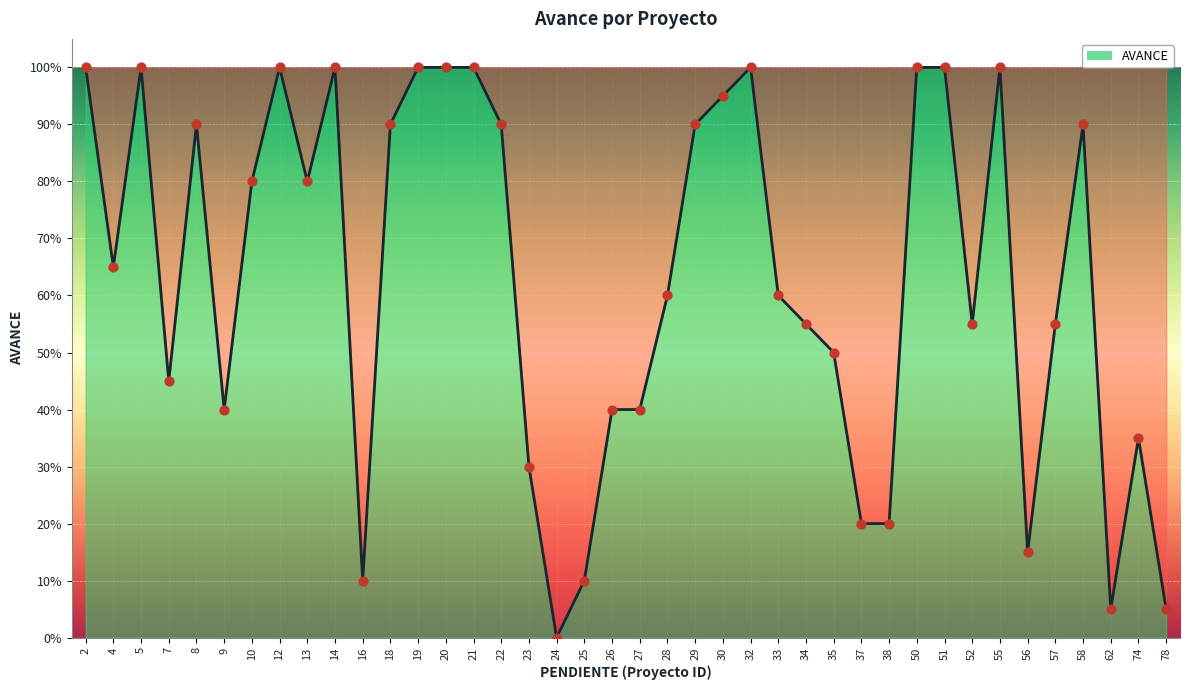

Between 51 and 38, which is larger?

51